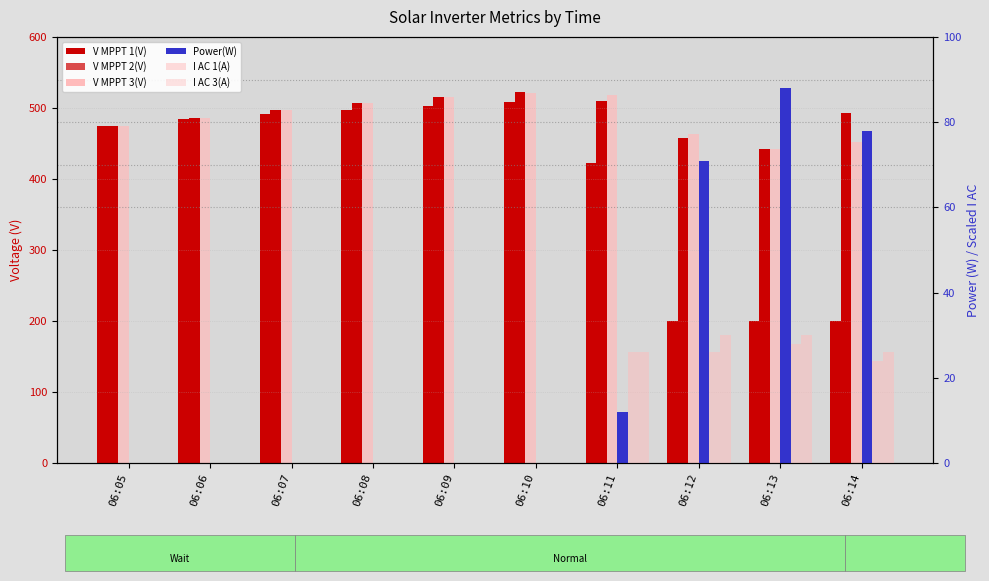

Does the chart contain stacked bars?

No